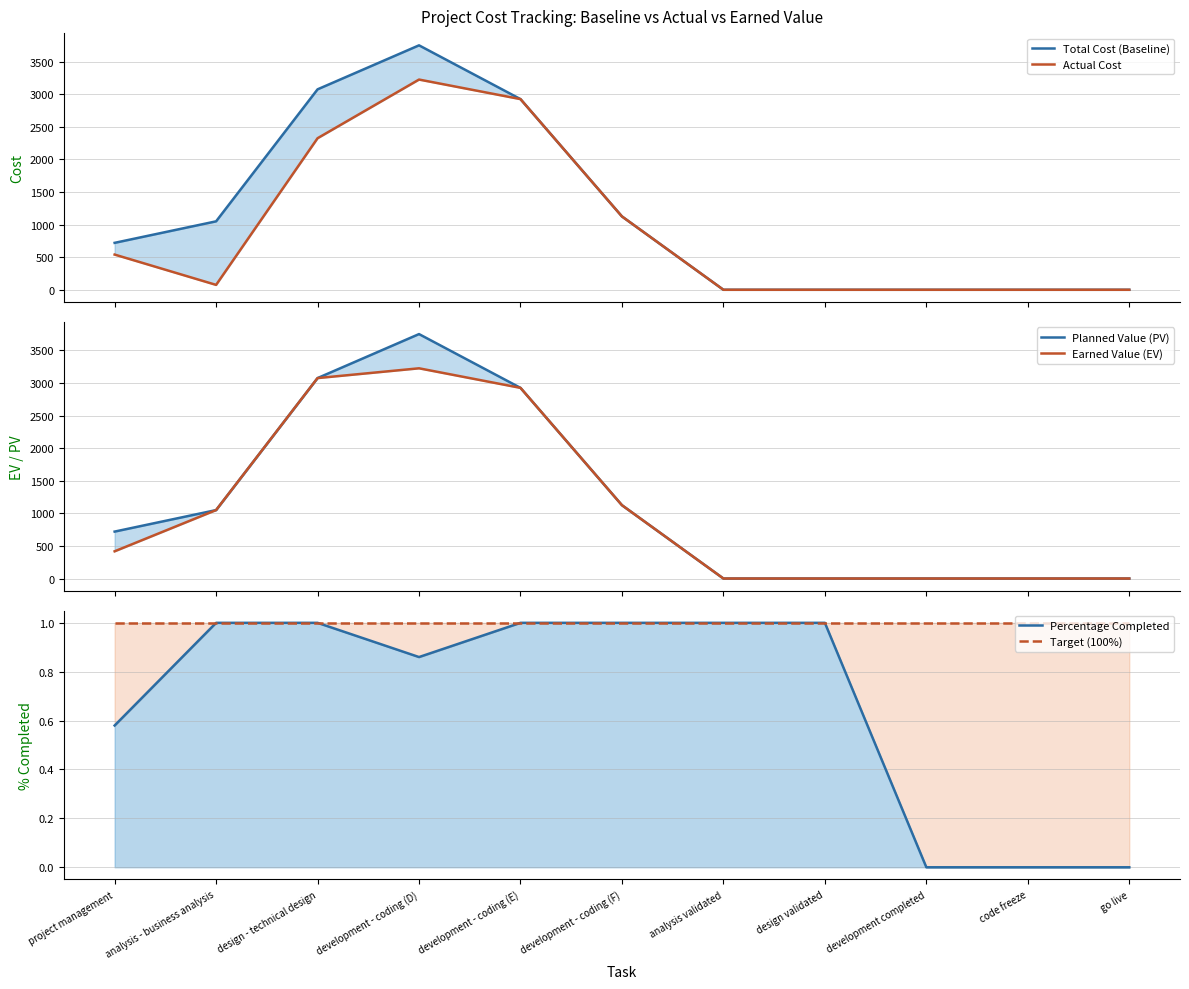

At how many categories does at least one series exceed 2450?

3